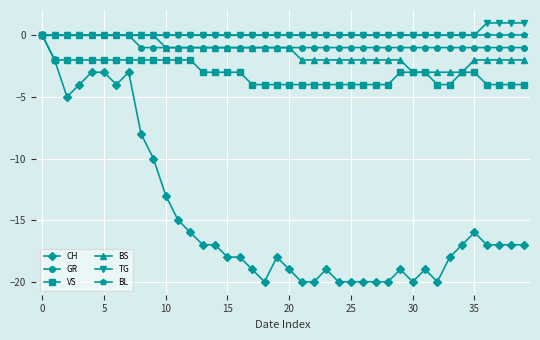

Which series has the widest spread of values?

CH